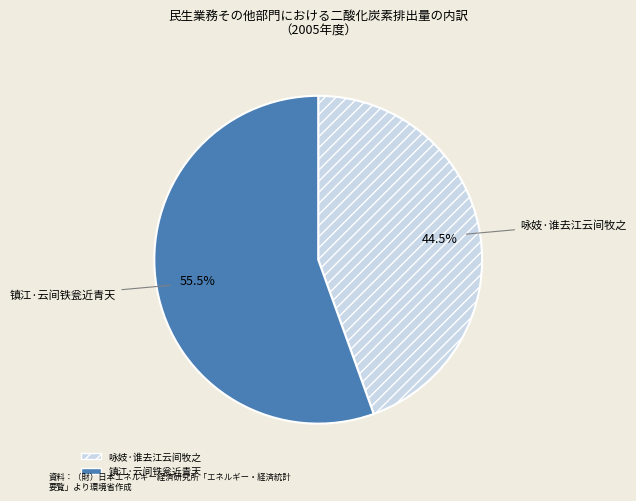

Rank the categories by value from highest to lowest.

镇江·云间铁瓮近青天, 咏妓·谁去江云间牧之